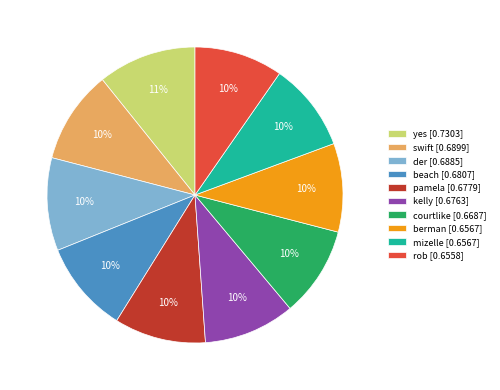

Do courtlike and beach together represent more than half of the pie?

No